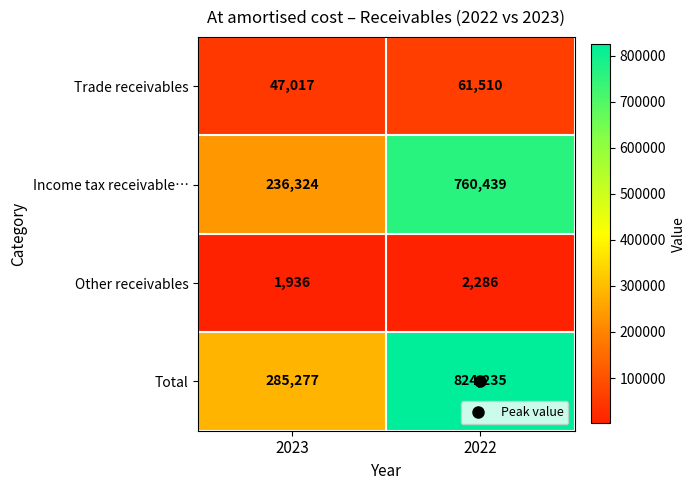

Which category has the lowest value across all series?

2023